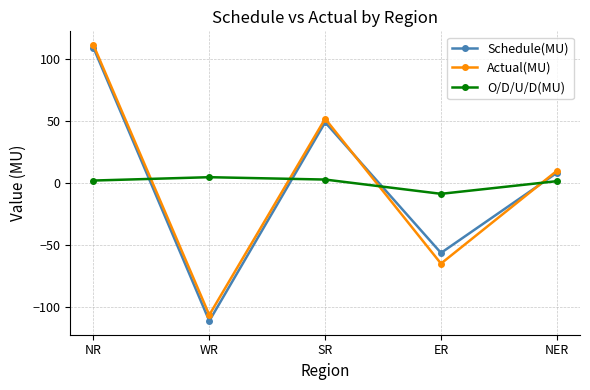

What is the value of the Schedule(MU) point at the 1st from the left?

109.1